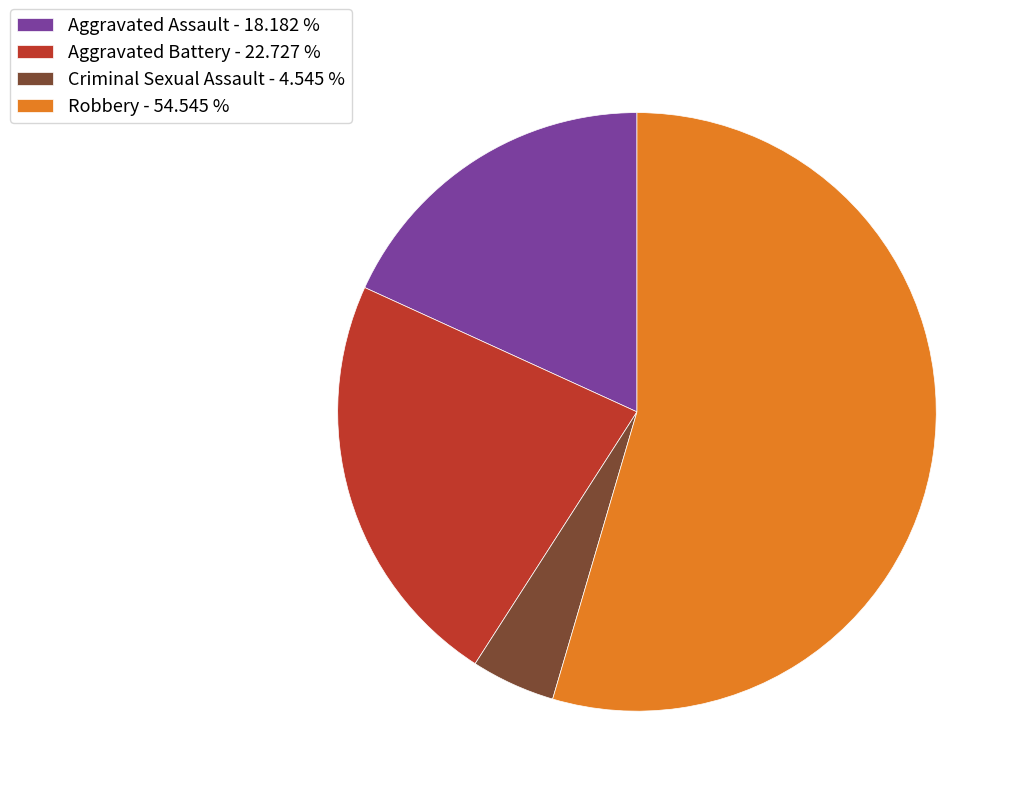

Is there a majority slice in this chart?

Yes